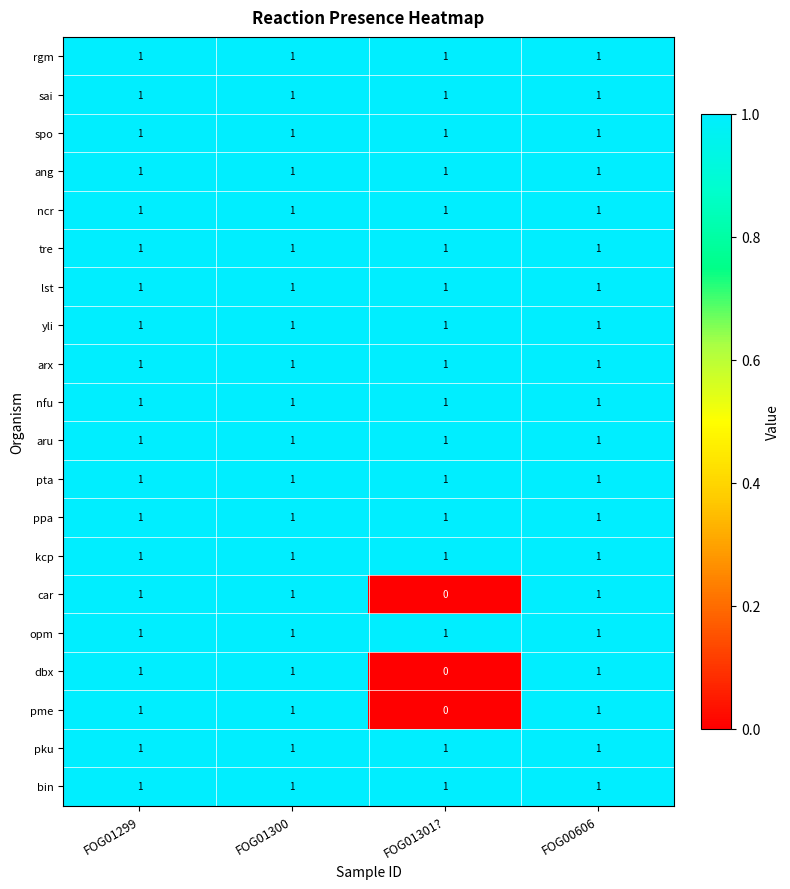

How many dbx values are between 1 and 2?

3